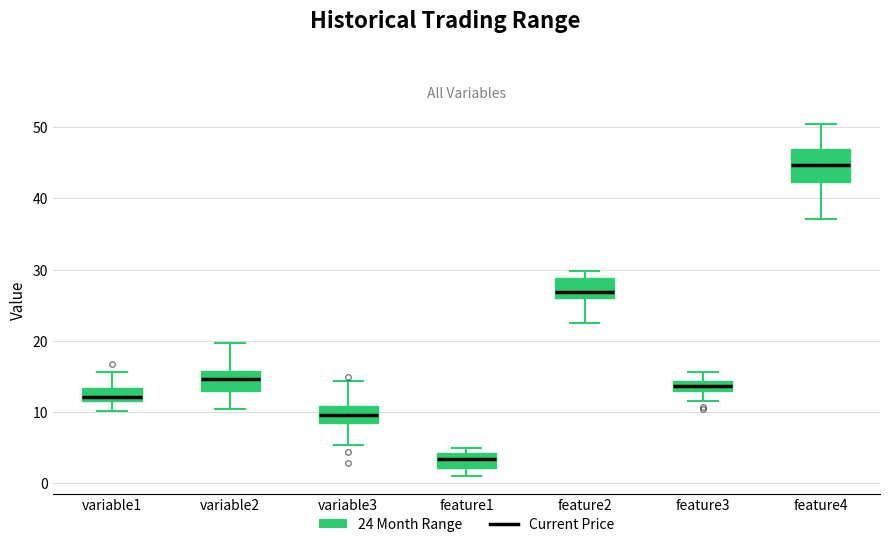

Which box's median line is the lowest?

feature1